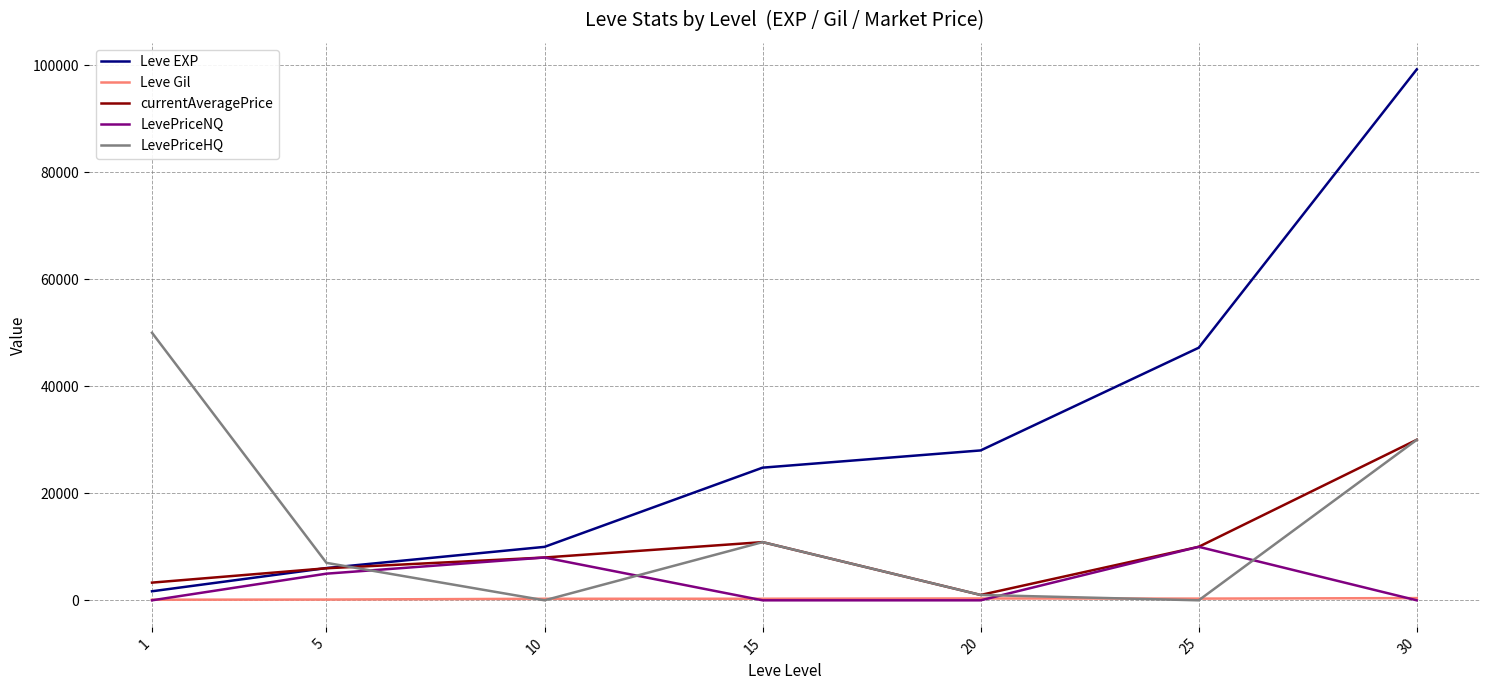

What is the spread (max minus min) of values at 20?

28010